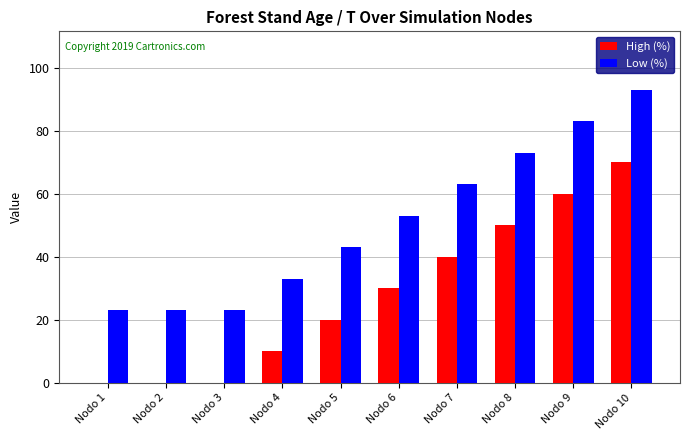

How many groups of bars are there?

10